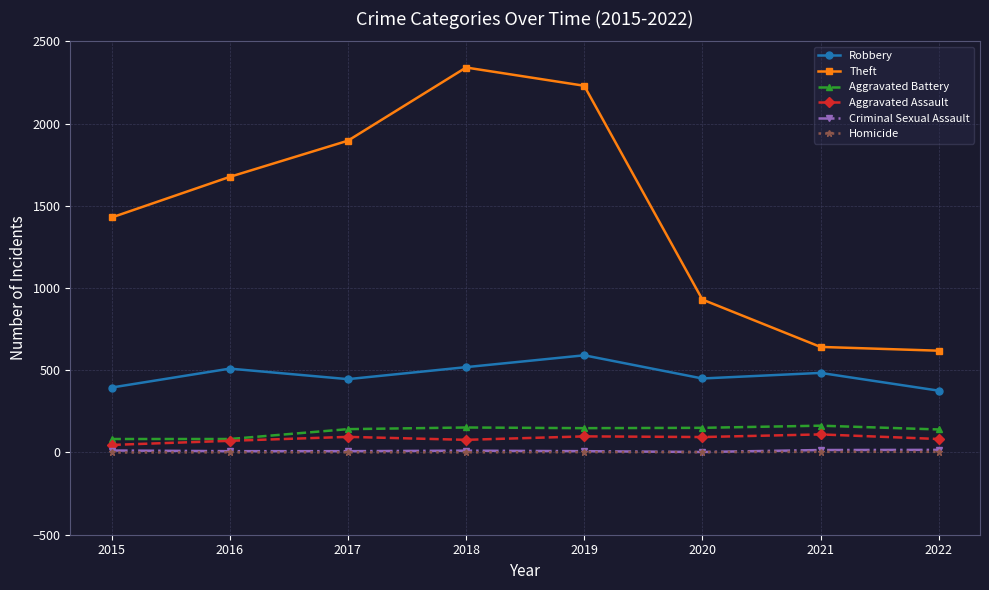

How many lines are shown in the chart?

6